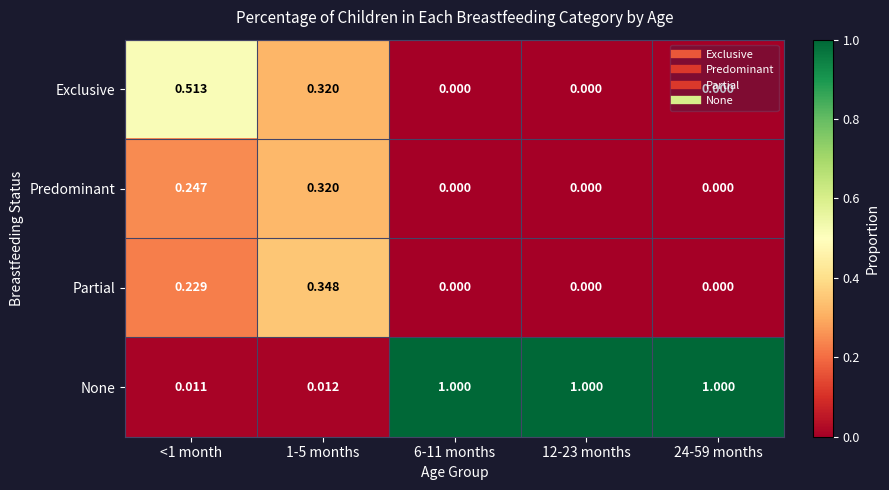

How many series are shown in this chart?

4